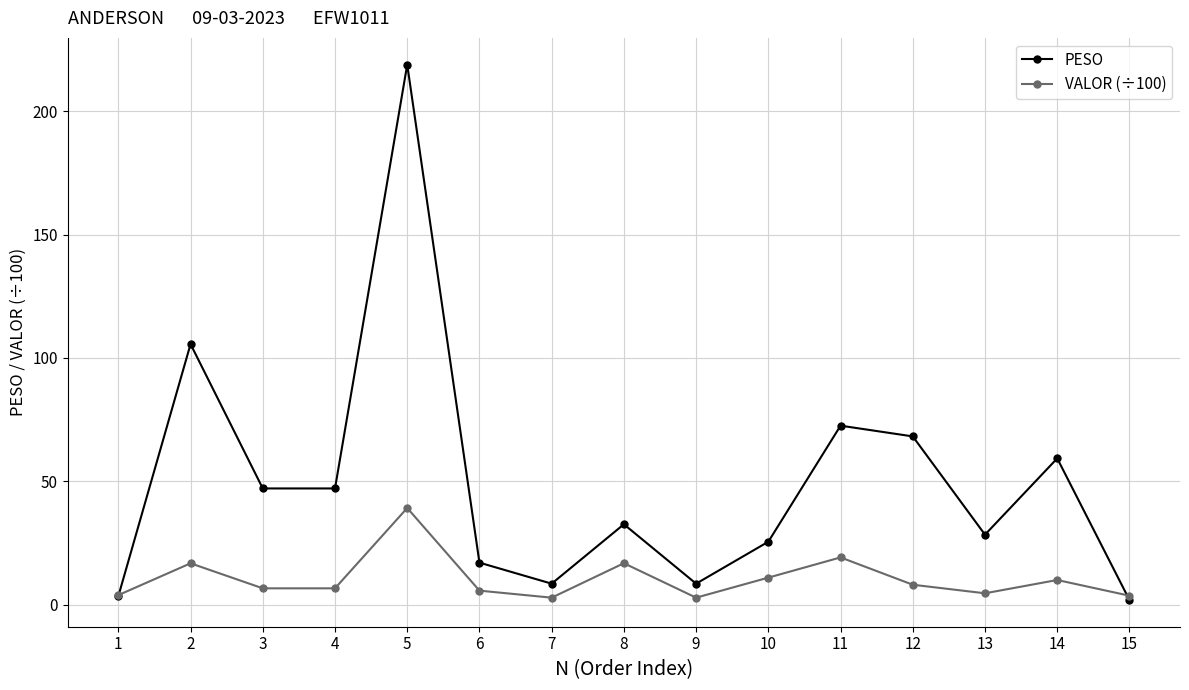

At which label is VALOR (÷100) closest to 21?

11